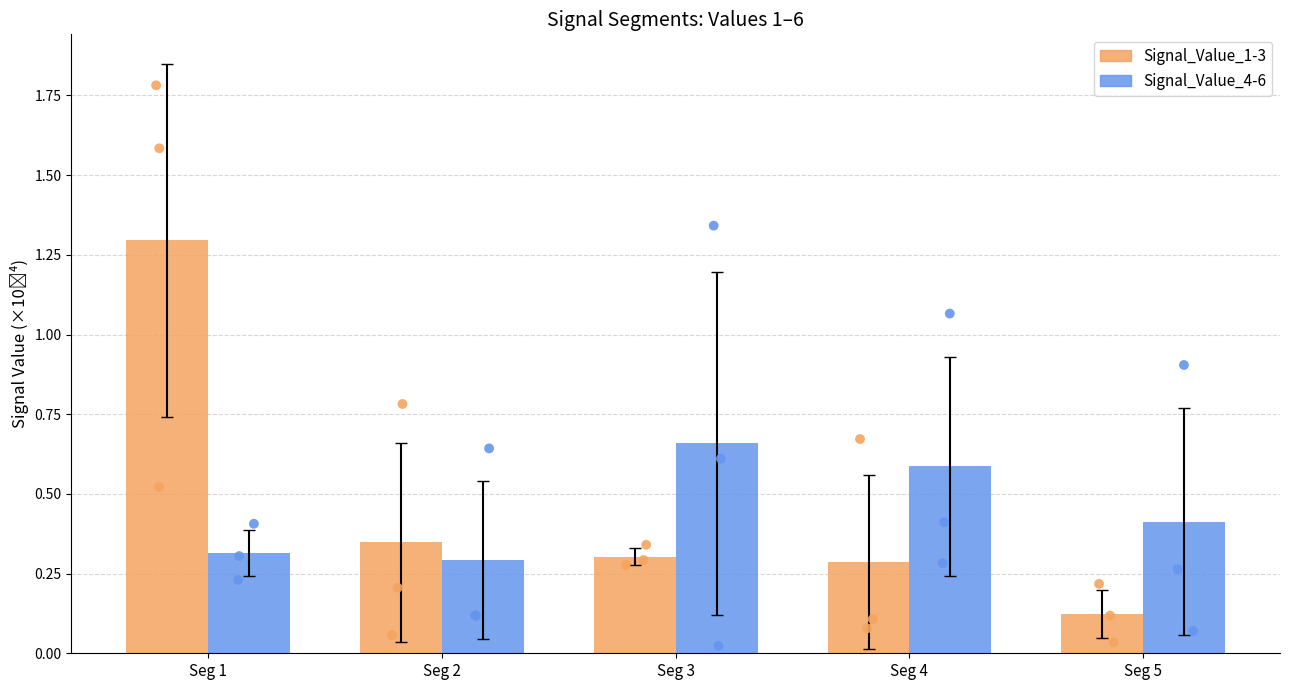

Which series contains the highest Y value?

Signal_Value_1-3